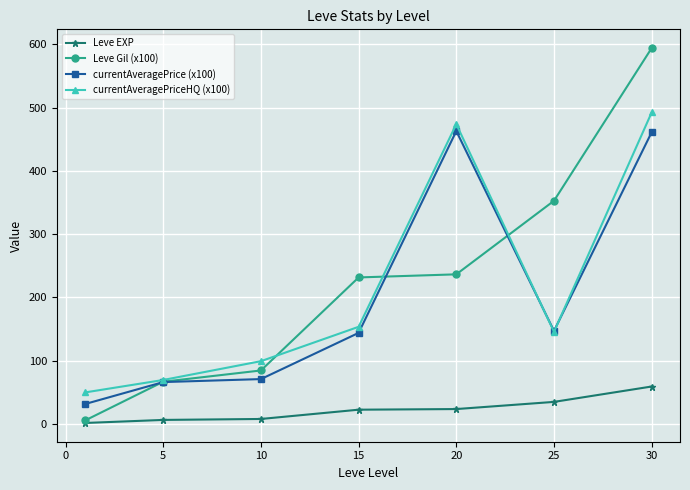

True or false: Leve Gil (x100) has more than 2 interior local peaks.

False